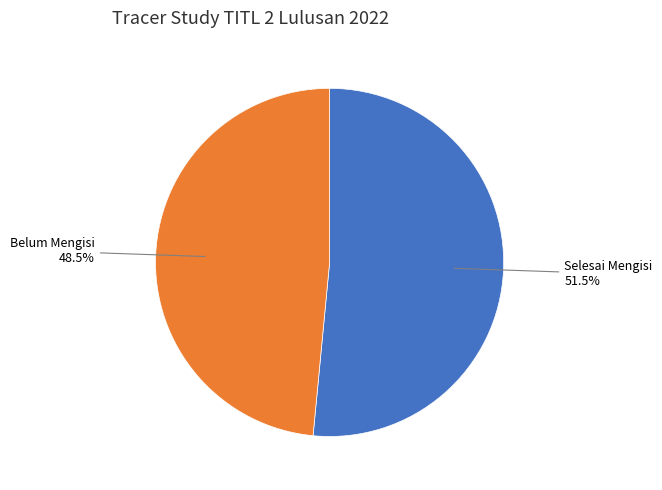

Is there any slice that represents more than half of the pie?

Yes